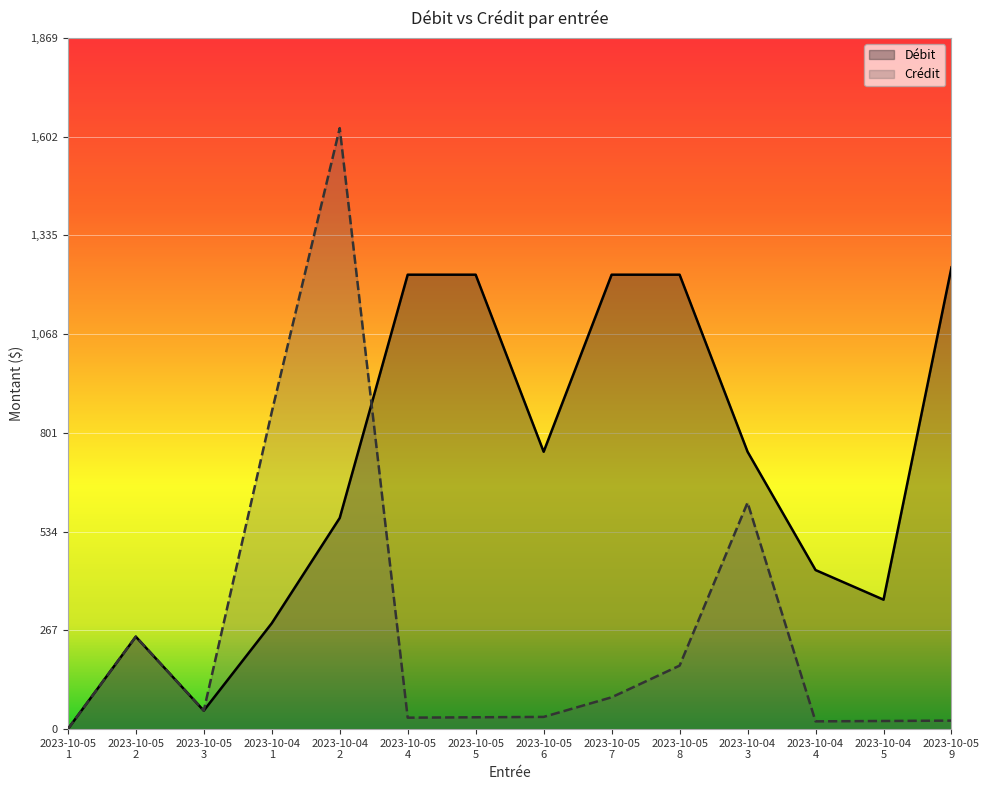

Reading left to right, what are all the values shown in this chart?

Débit: 0.0	250.0	50.0	286.2	570.9	1228.7	1228.7	750.0	1228.7	1228.7	750.0	430.1	350.0	1248.6
Crédit: 0.0	250.0	50.0	857.1	1625.0	31.0	32.0	33.0	86.0	171.7	612.5	21.0	22.0	23.0